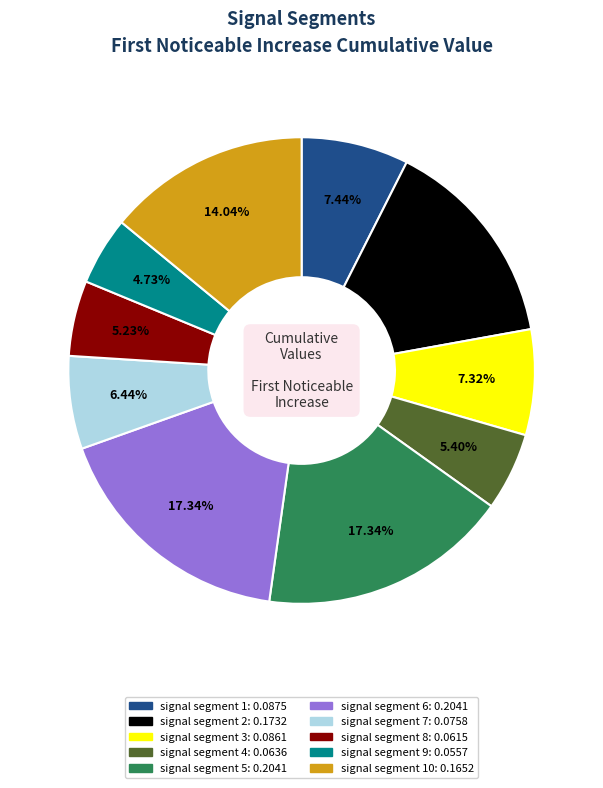

Is there a majority slice in this chart?

No